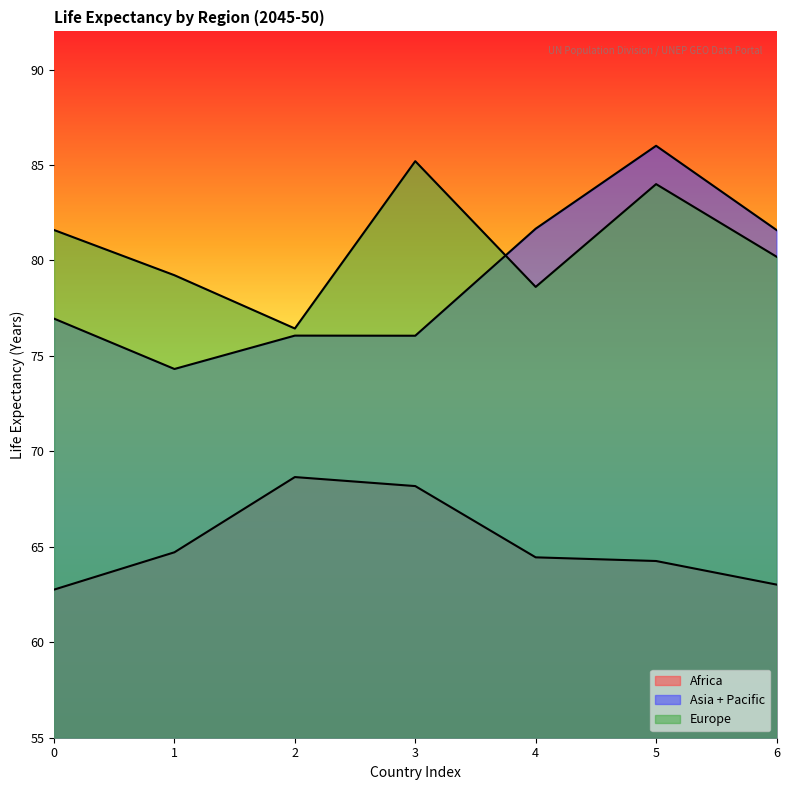

How many lines are shown in the chart?

3